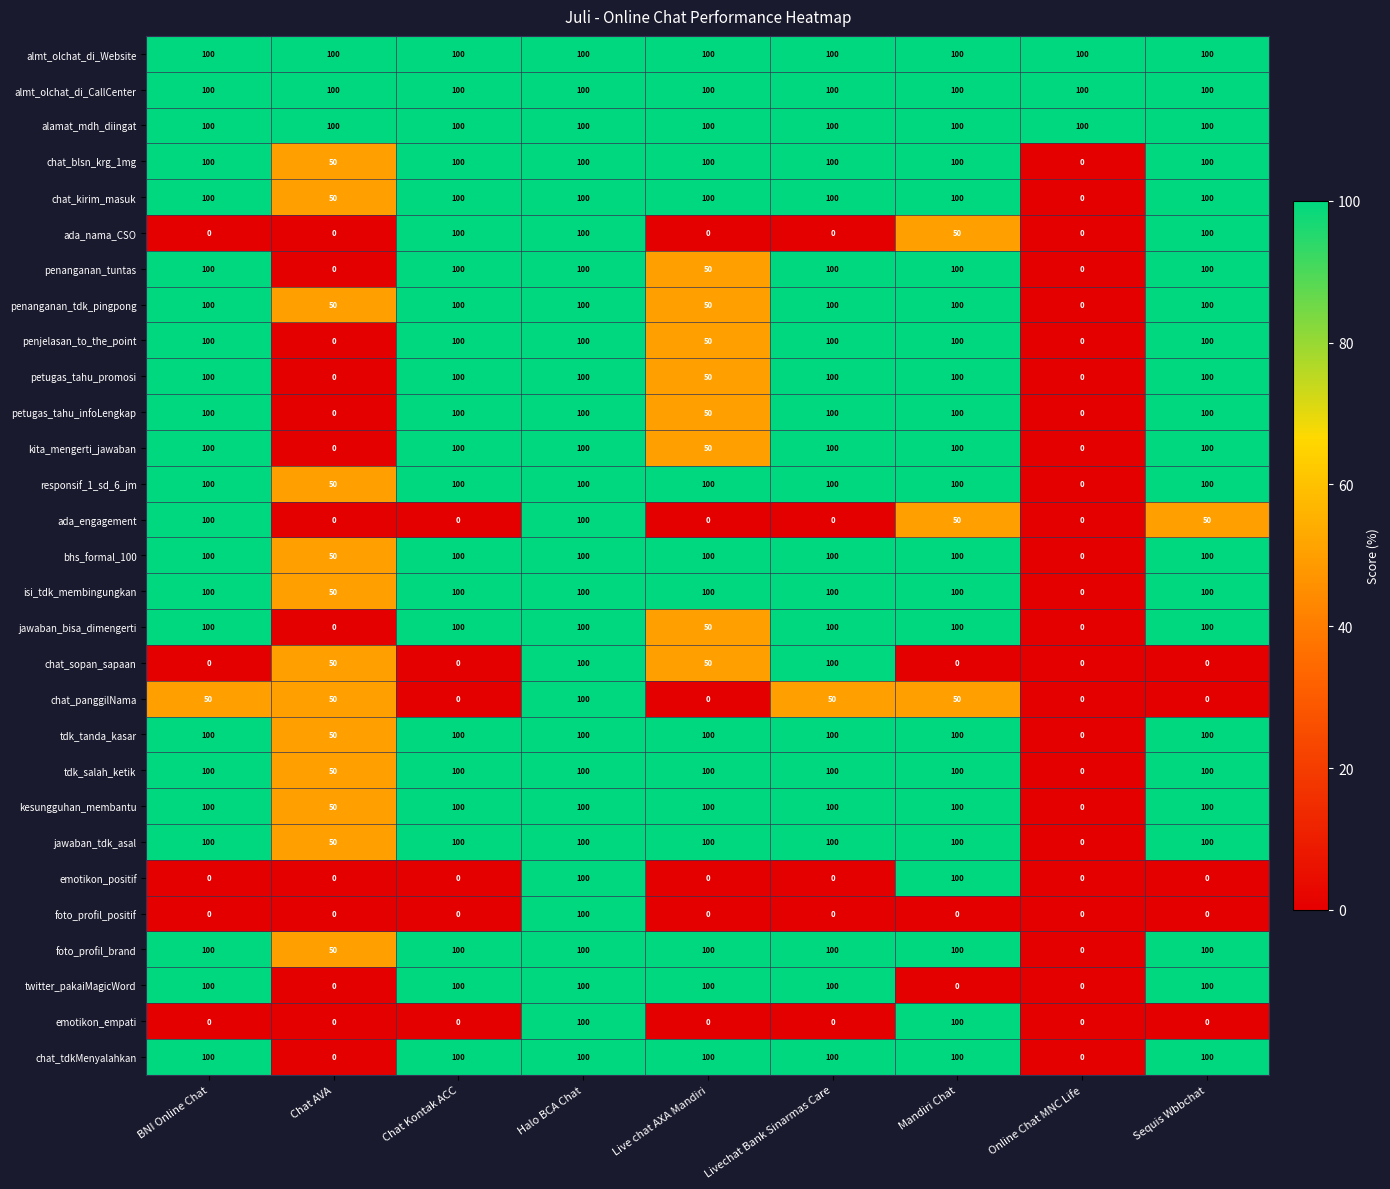

What is the highest value of the ada_nama_CSO series?

100